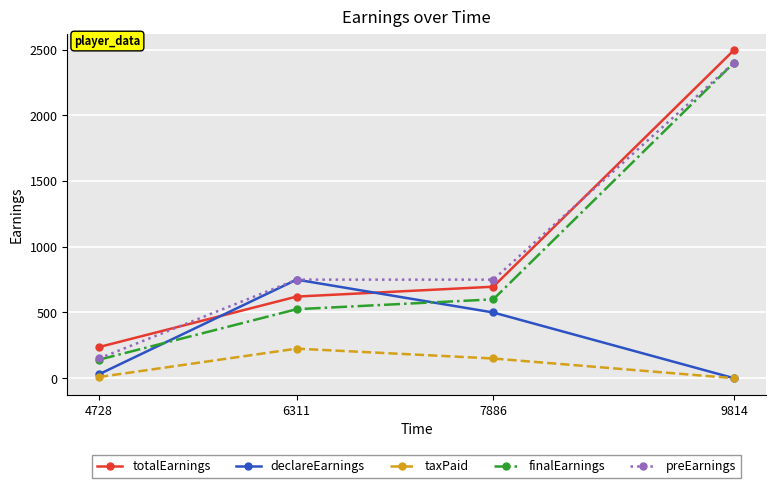

What is the greatest value displayed?

2496